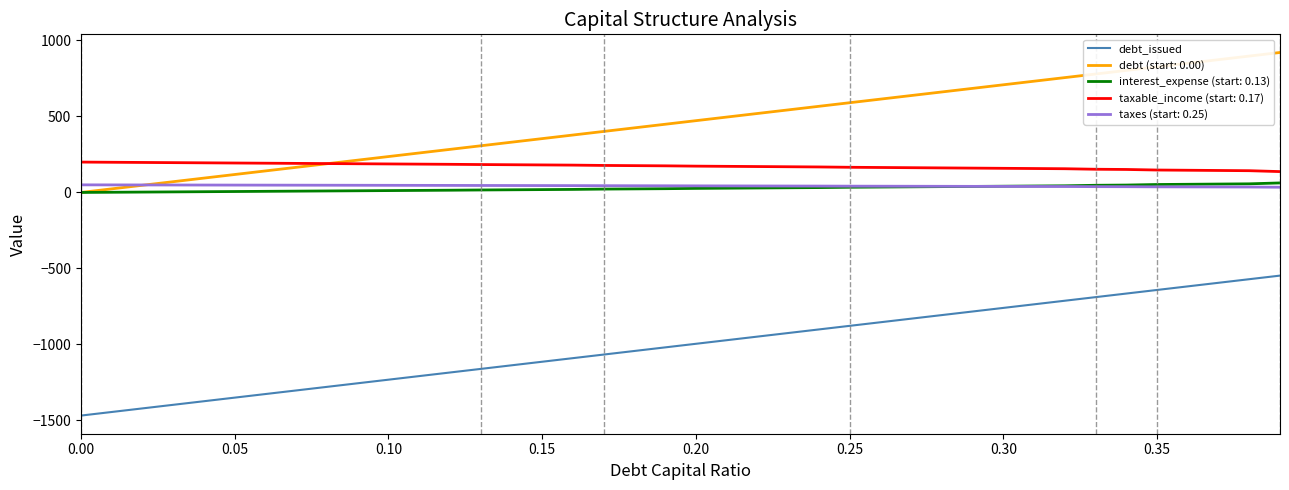

Which series has the largest total across all categories?

debt (start: 0.00)